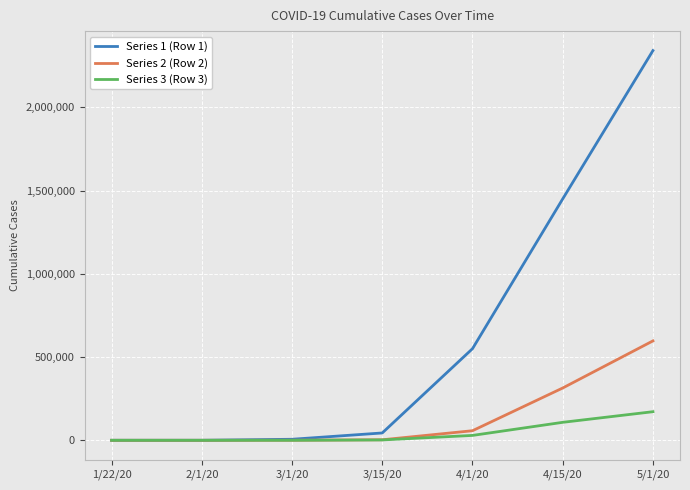

Which series has the largest range (max minus min)?

Series 1 (Row 1)